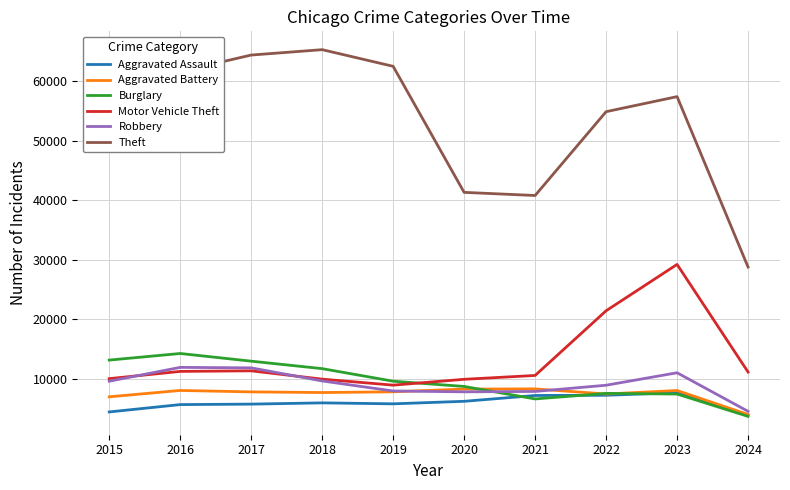

What is the sum of the Motor Vehicle Theft values at 2016 and 2019?

20262